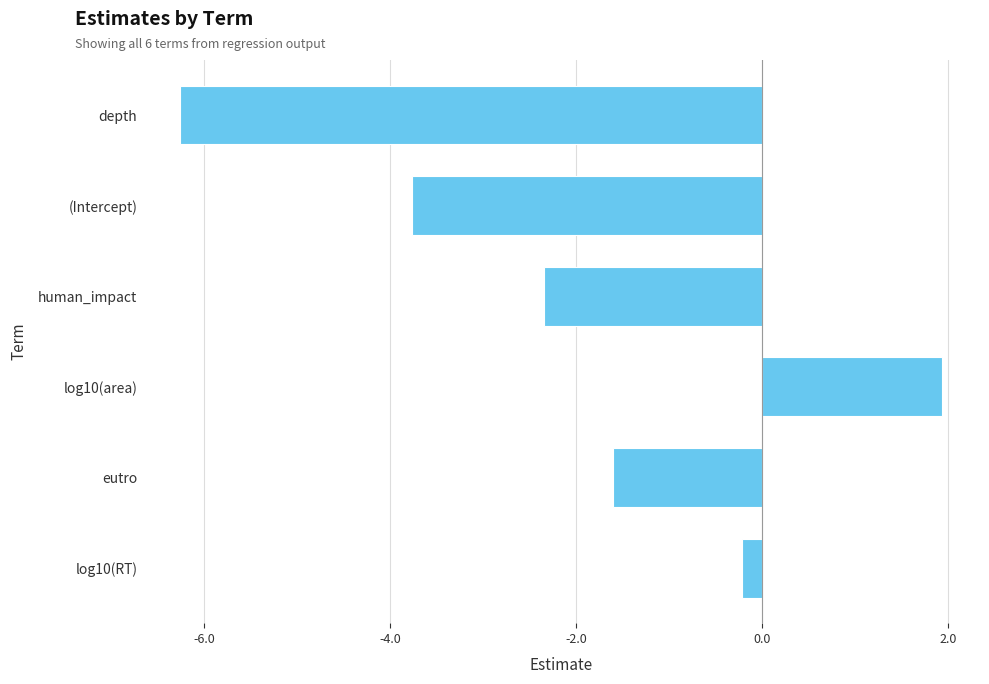

The value at eutro is -0.3. True or false?

False